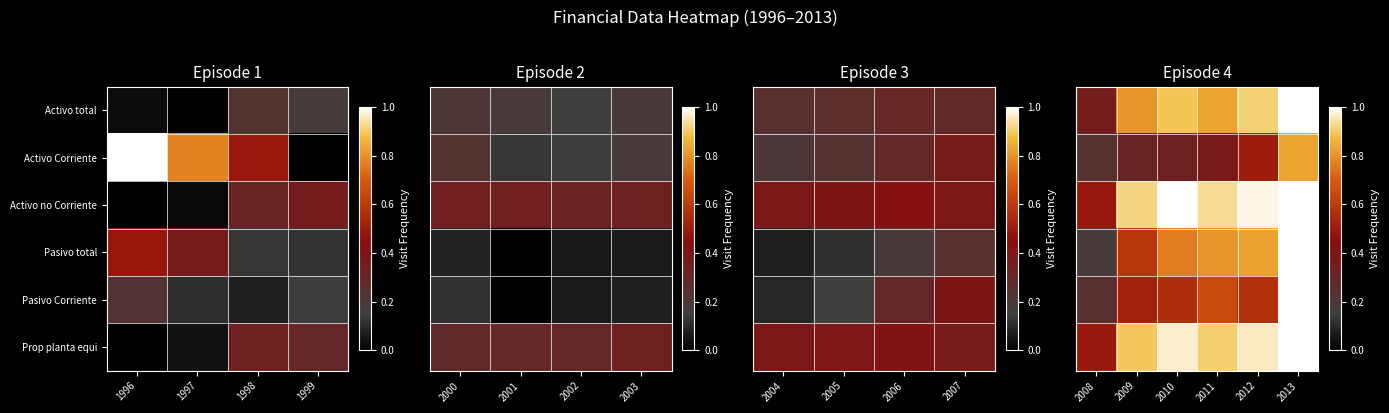

How many categories are shown in the chart?

6